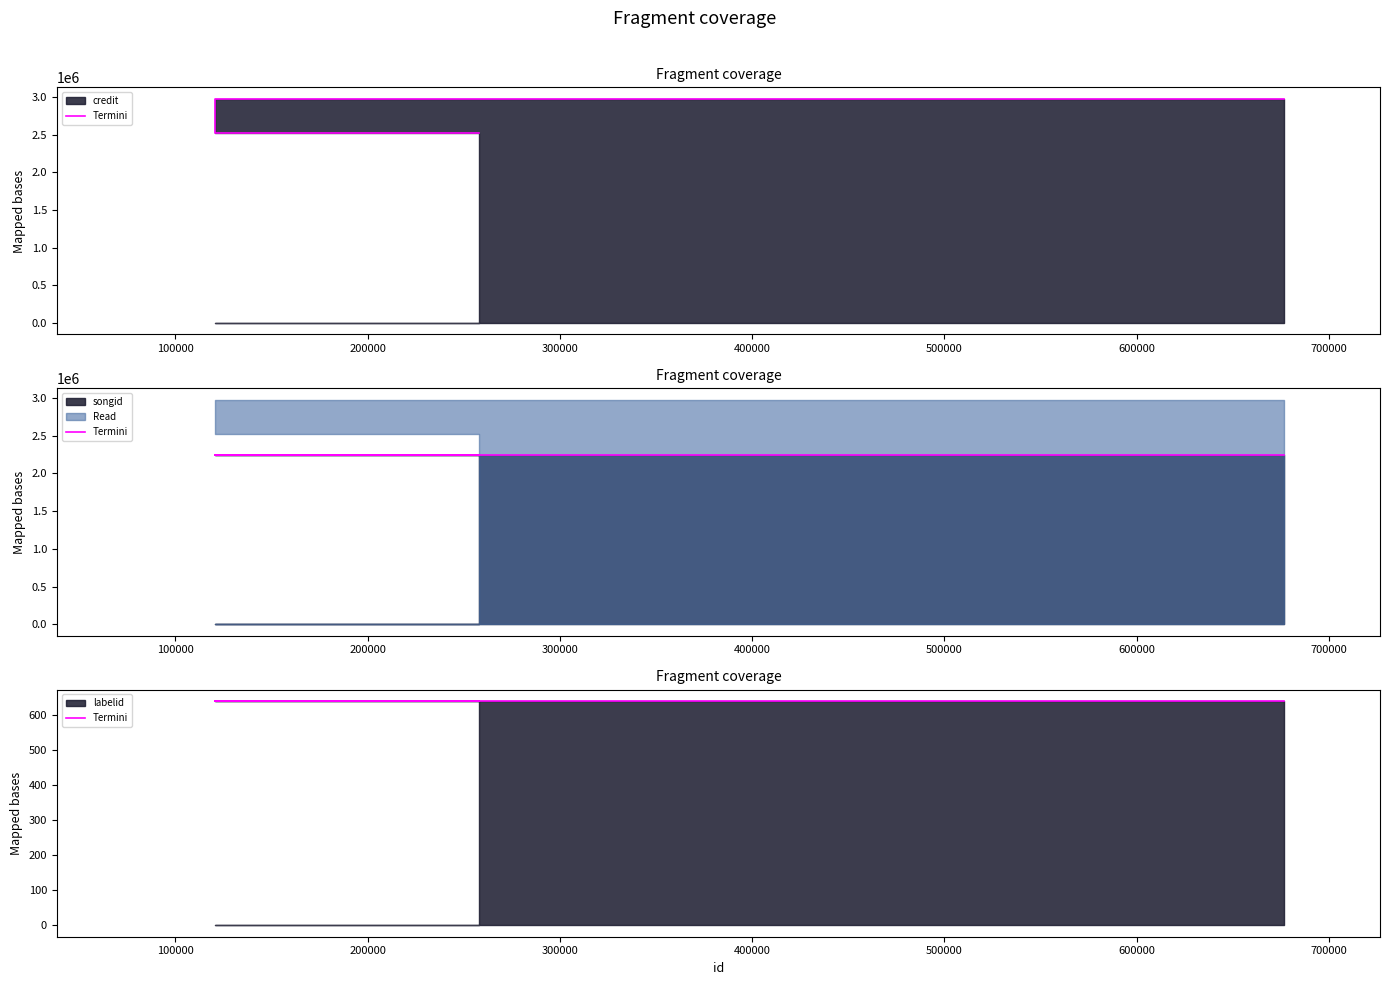

What is the difference between the credit values at 258054 and 88244?

450749